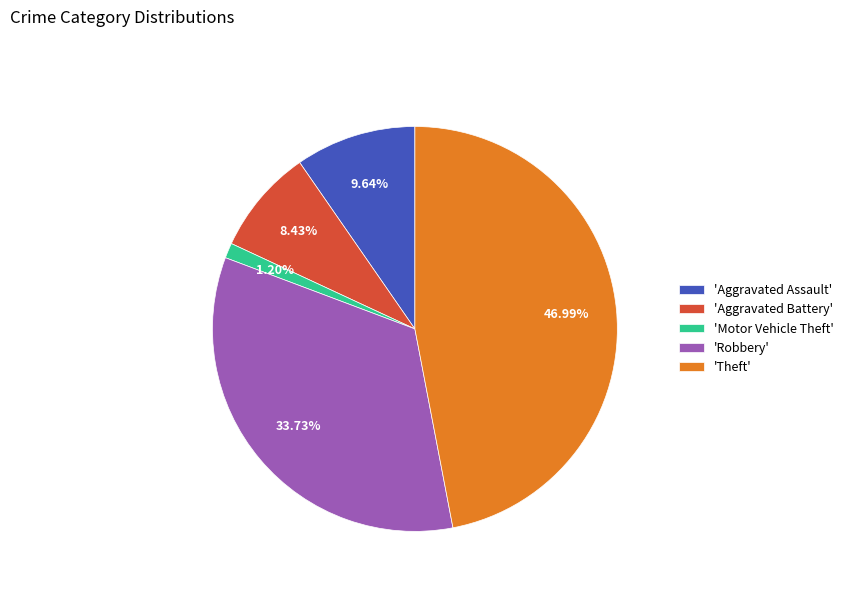

Which slice is the largest?

'Theft'